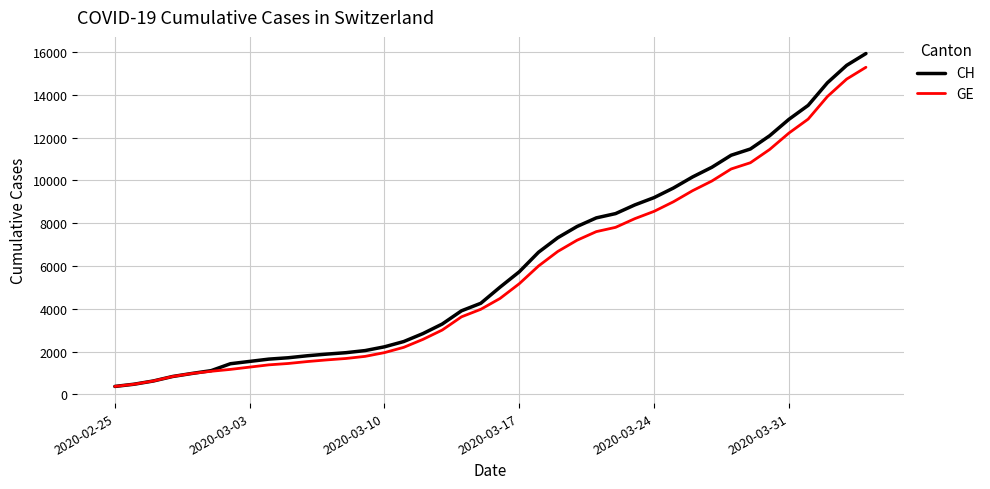

What is the difference between the maximum and second lowest values in the CH series?

15447